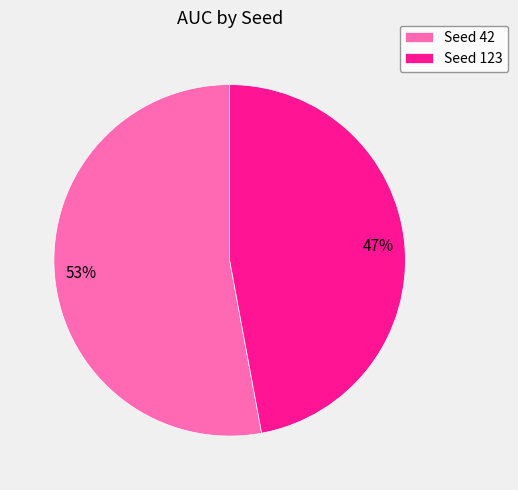

Does Seed 42 account for over 50% of the chart?

Yes